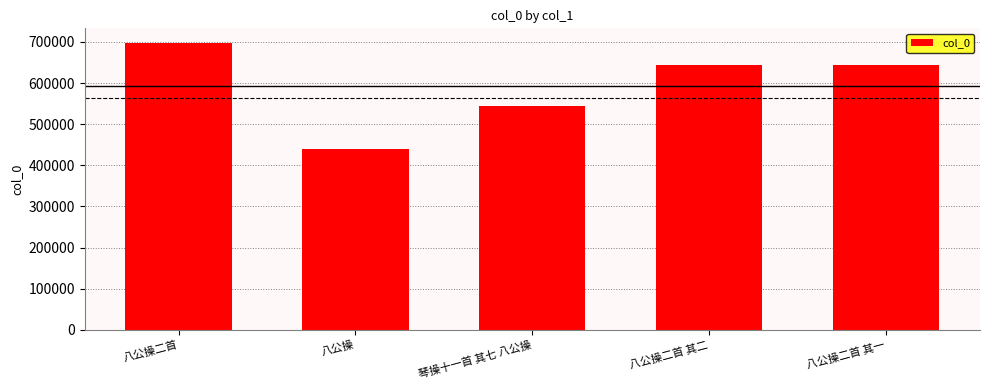

How many bars are there in total?

5